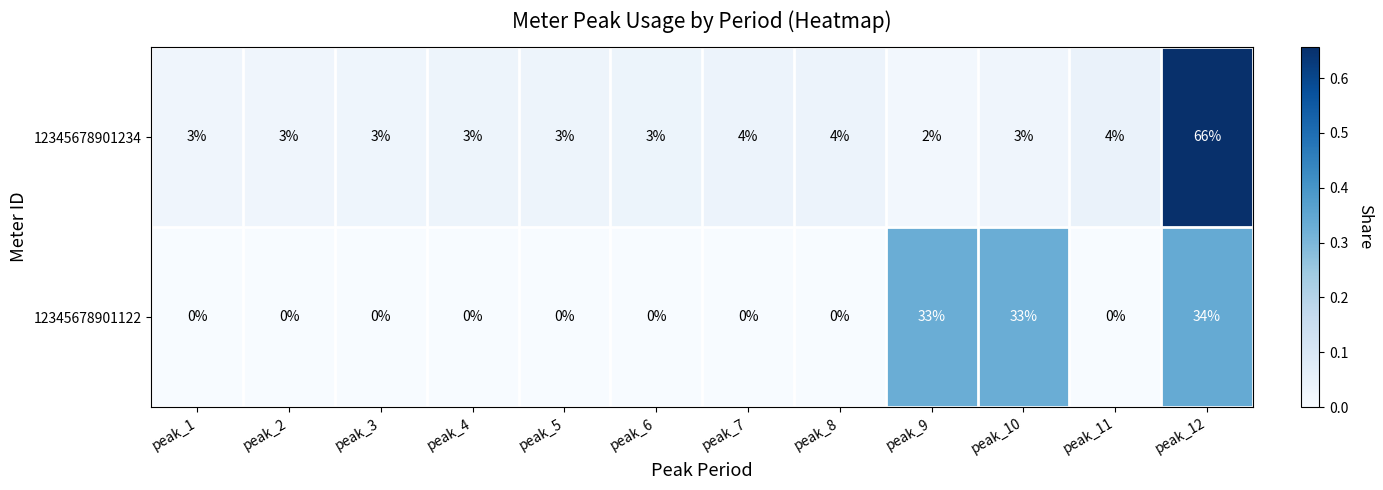

Reading left to right, transcribe all the data shown in this chart.

12345678901234: peak_1=3	peak_2=3	peak_3=3	peak_4=3	peak_5=3	peak_6=3	peak_7=4	peak_8=4	peak_9=2	peak_10=3	peak_11=4	peak_12=66
12345678901122: peak_1=0	peak_2=0	peak_3=0	peak_4=0	peak_5=0	peak_6=0	peak_7=0	peak_8=0	peak_9=33	peak_10=33	peak_11=0	peak_12=34